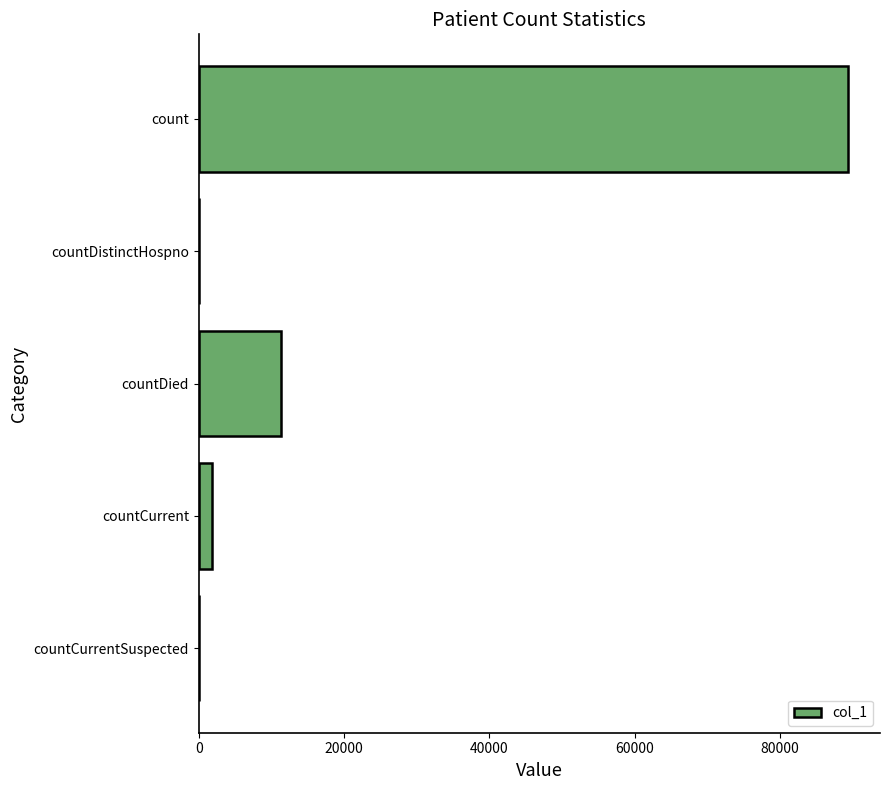

What is the approximate value at countCurrent?

1896